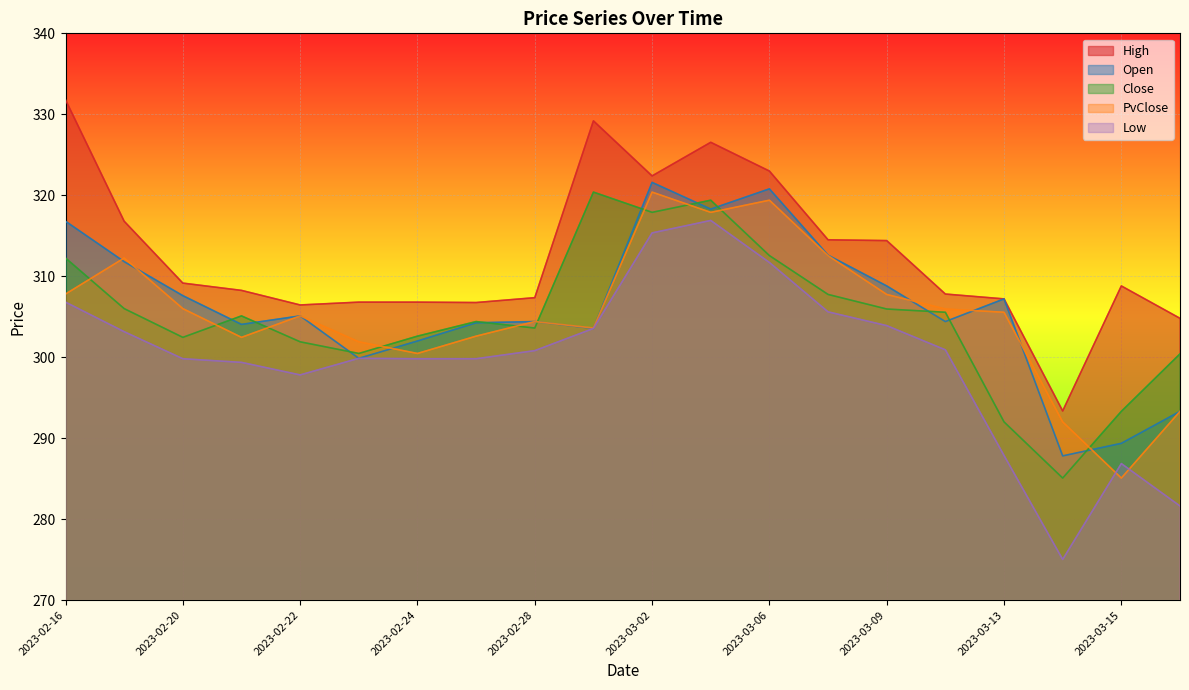

At which label does High first exceed 308?

2023-02-16